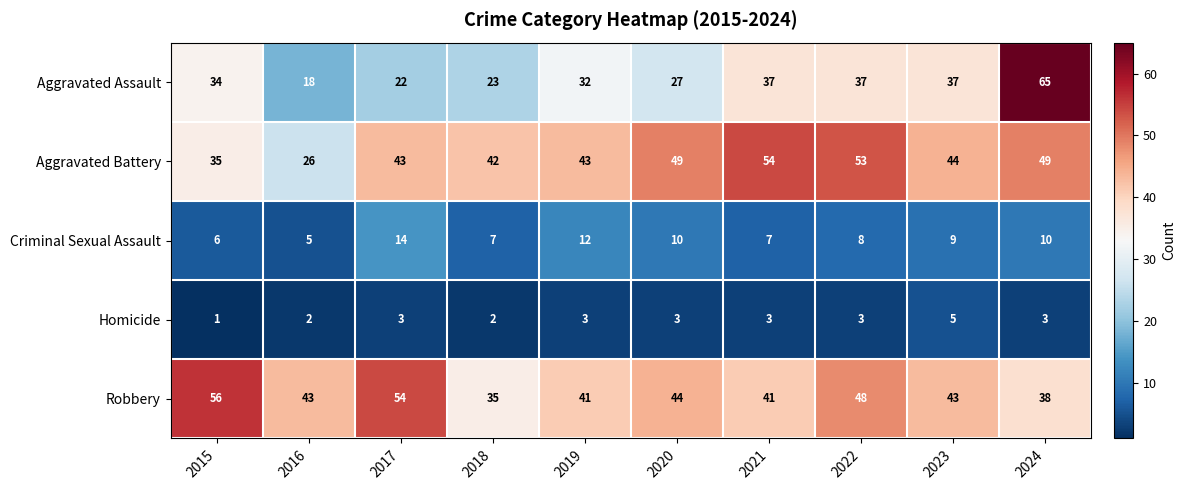

Which series changed the most between 2021 and 2024?

Aggravated Assault